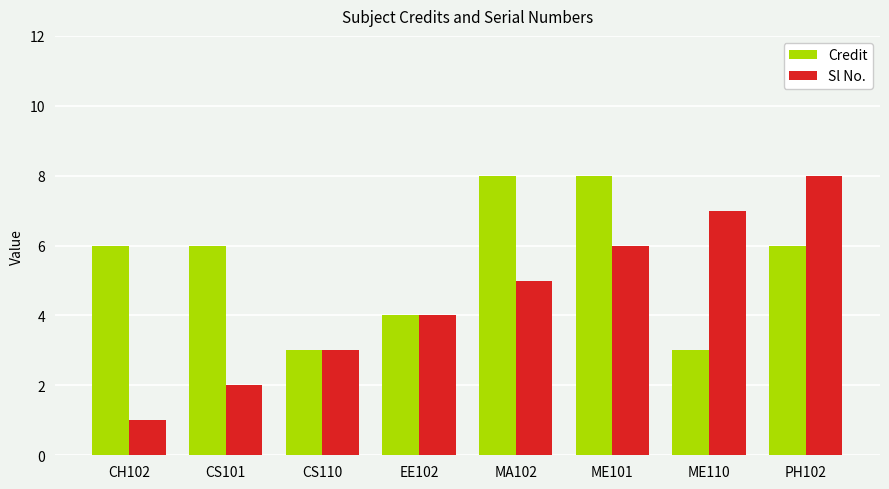

Is it true that Sl No. equals 2 at ME101?

False